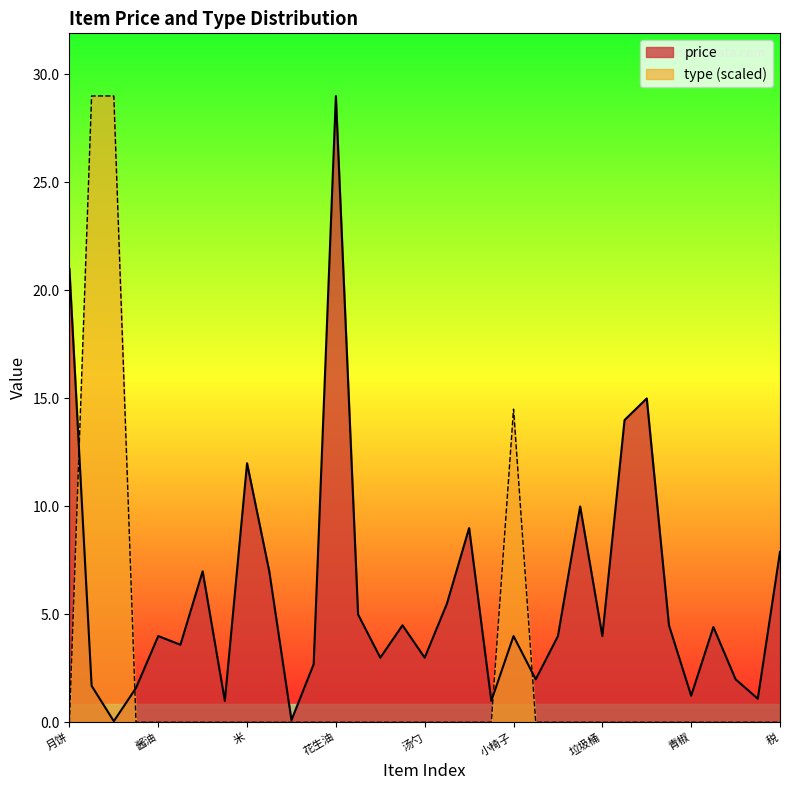

Reading left to right, what are all the values shown in this chart?

price: 月饼=21.0	茉莉花茶=1.7	茉莉花茶瓶子=0.1	盐=1.6	酱油=4.0	老干妈=3.6	方便面=7.0	卫龙=1.0	米=12.0	卡尔必思=7.0	卡尔必思瓶子=0.1	醋=2.7	花生油=29.0	筷子=5.0	小碗=3.0	大碗=4.5	汤勺=3.0	锅铲=5.5	抹布=9.0	纸钱=1.0	小椅子=4.0	海绵刷=2.0	油瓶=4.0	水果刀=10.0	垃圾桶=4.0	锅=14.0	锅盖=15.0	晾衣架夹子=4.5	青椒=1.2	姜=4.4	蒜=2.0	葱=1.1	税=7.9
type: 月饼=0.0	茉莉花茶=29.0	茉莉花茶瓶子=29.0	盐=0.0	酱油=0.0	老干妈=0.0	方便面=0.0	卫龙=0.0	米=0.0	卡尔必思=0.0	卡尔必思瓶子=0.0	醋=0.0	花生油=0.0	筷子=0.0	小碗=0.0	大碗=0.0	汤勺=0.0	锅铲=0.0	抹布=0.0	纸钱=0.0	小椅子=14.5	海绵刷=0.0	油瓶=0.0	水果刀=0.0	垃圾桶=0.0	锅=0.0	锅盖=0.0	晾衣架夹子=0.0	青椒=0.0	姜=0.0	蒜=0.0	葱=0.0	税=0.0